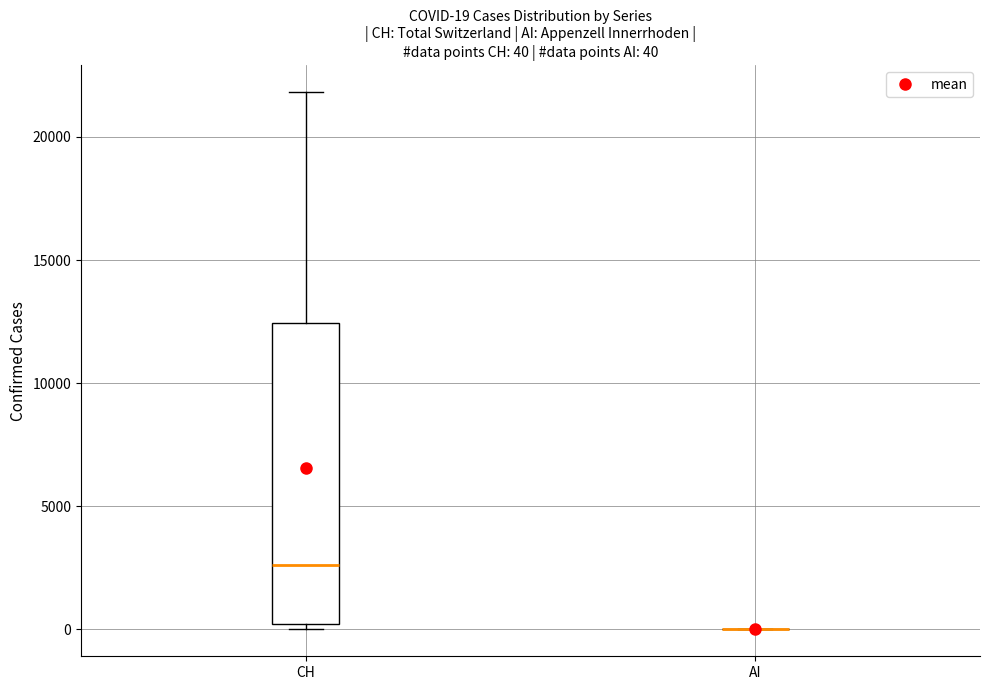

Which box is the tallest, from its lower edge to its upper edge?

CH